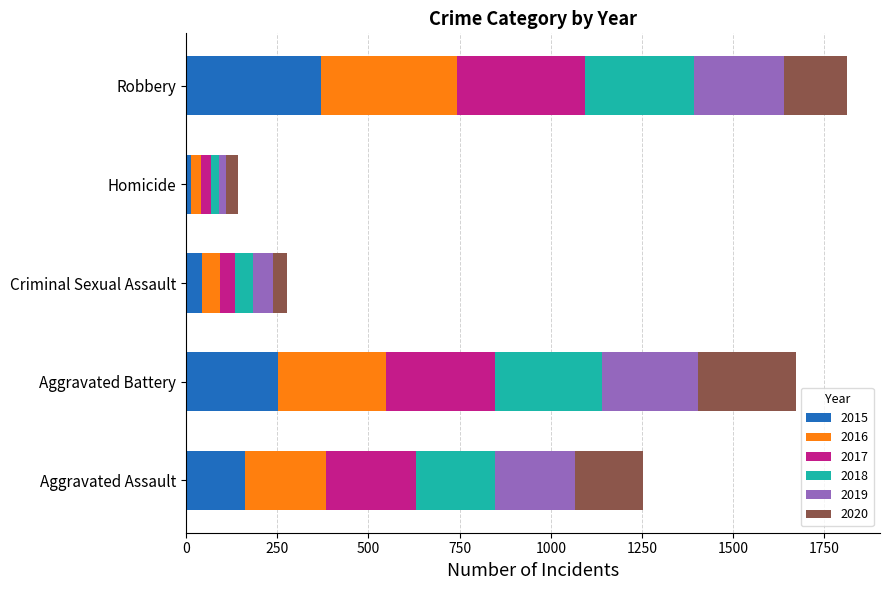

What is the difference between the maximum and minimum values in the 2015 series?

356